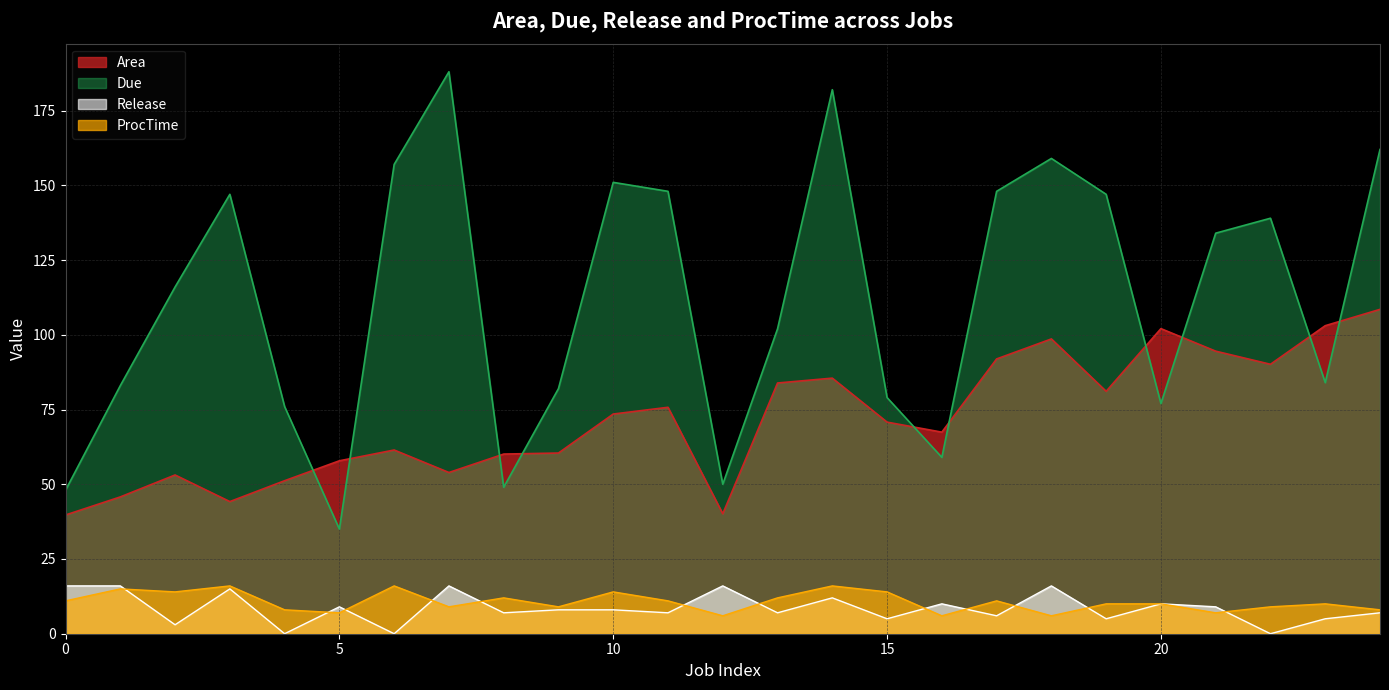

How many lines are shown in the chart?

4